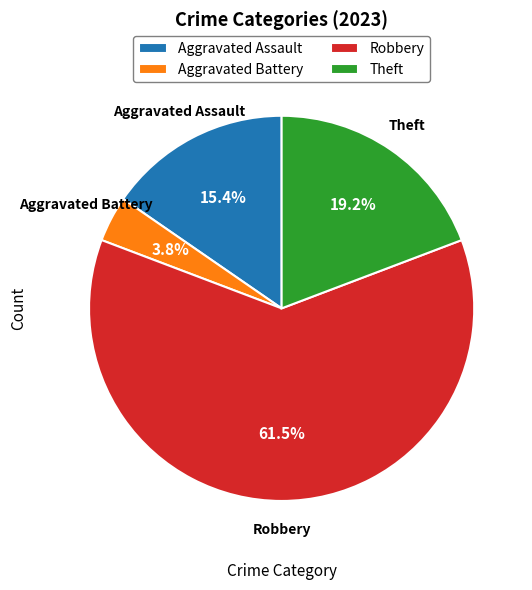

How many segments does this pie chart have?

4